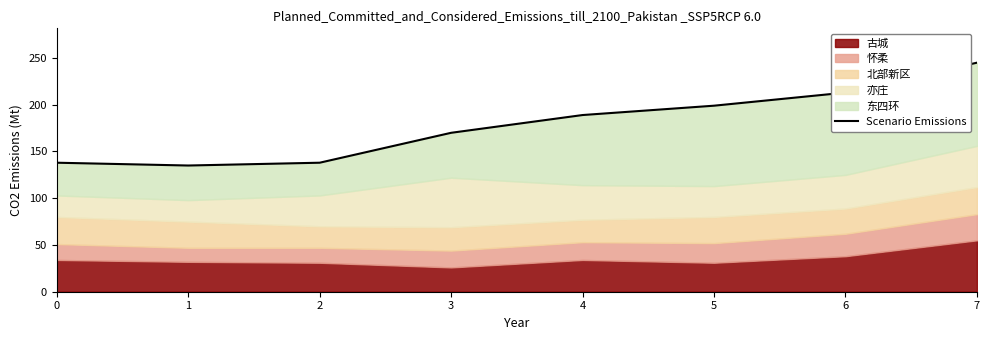

Reading right to left, what are all the values shown in this chart?

7=245	6=213	5=199	4=189	3=170	2=138	1=135	0=138